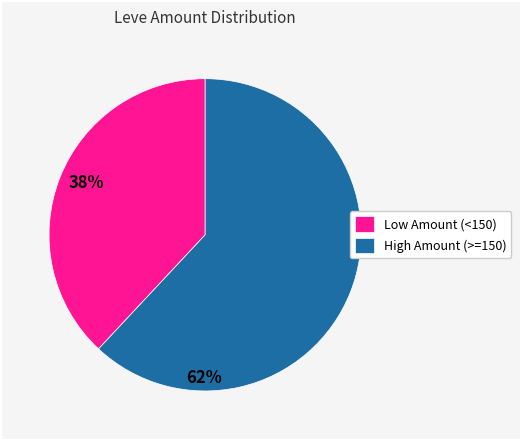

What is the majority slice?

High Amount (>=150)